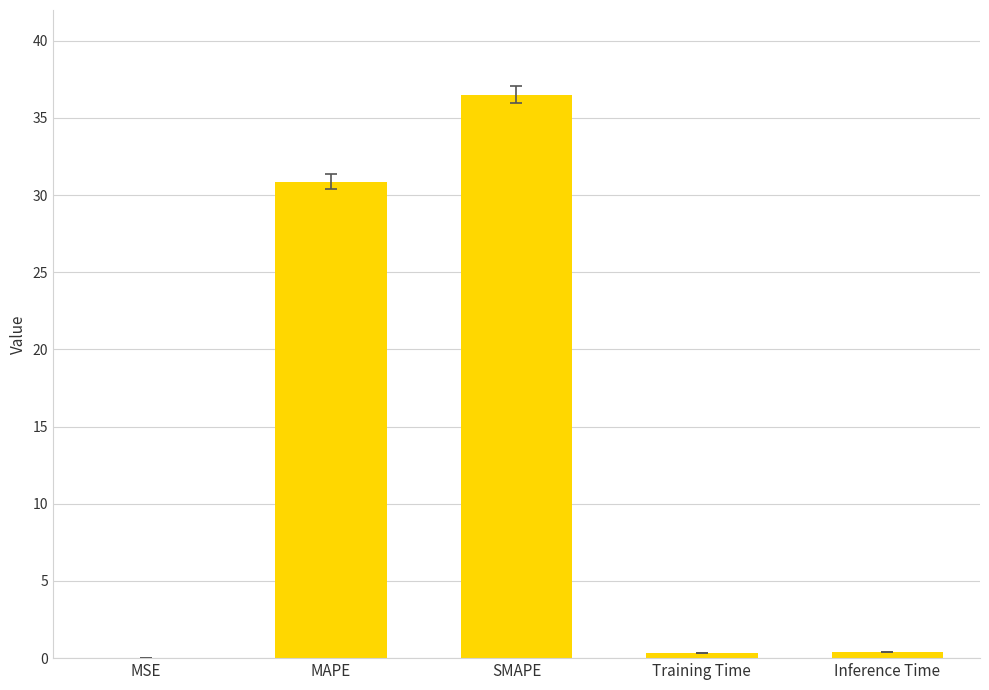

What is the maximum value shown in the chart?

36.5